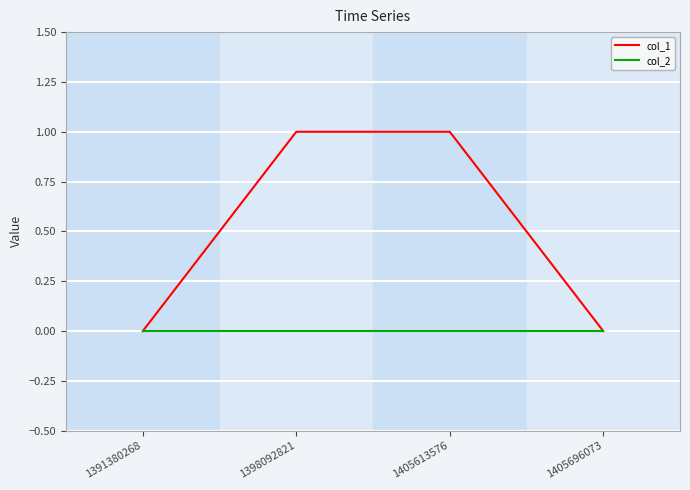

Rank the series by their maximum value, from lowest to highest.

col_2, col_1